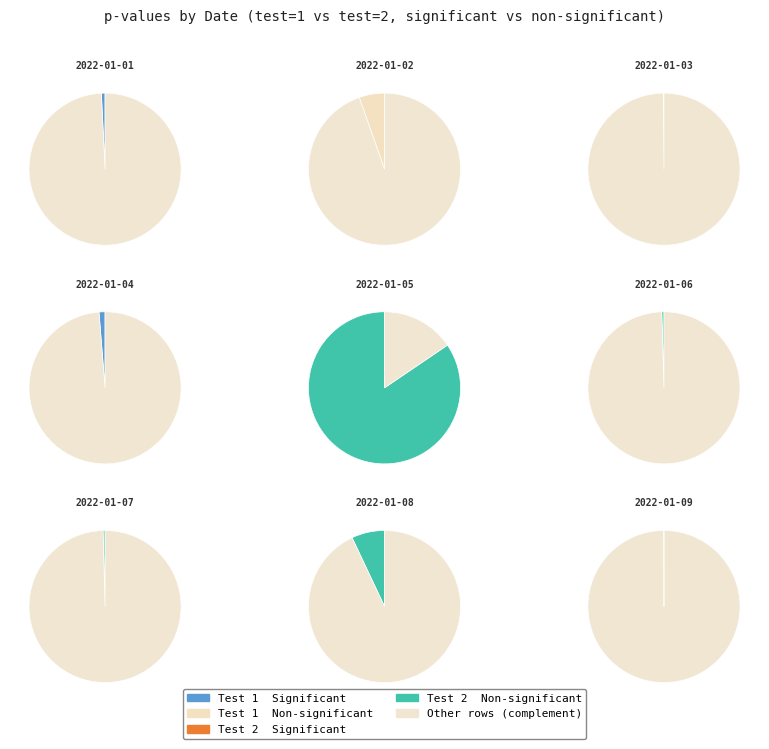

To the nearest percent, what is the average slice percentage?

11%